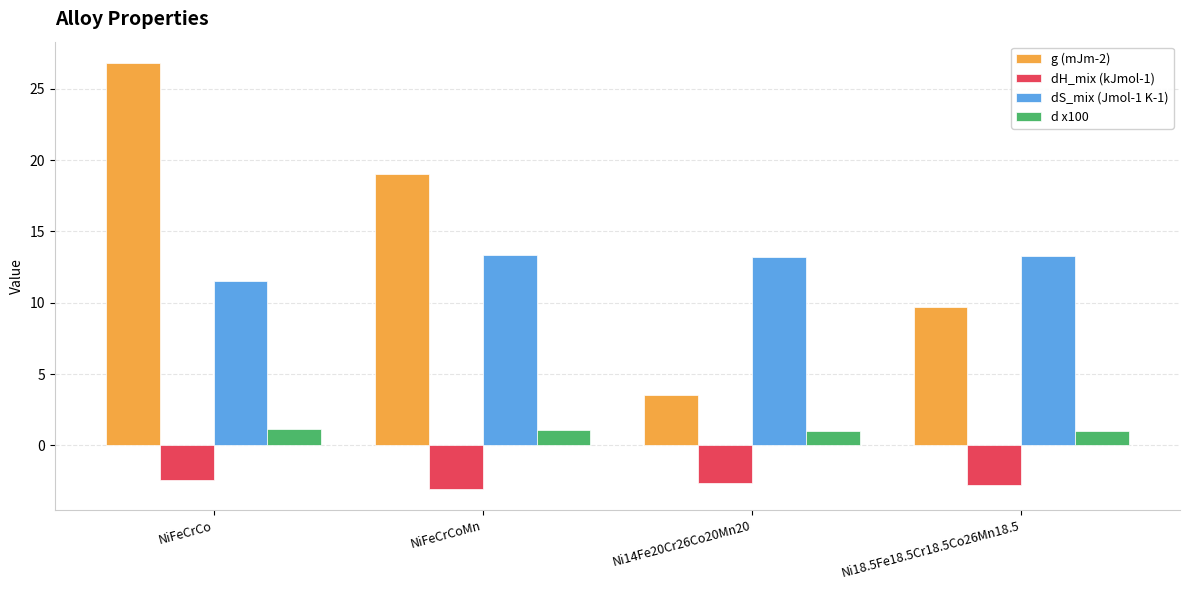

Where is dS_mix (Jmol-1 K-1) nearest to the value 12?

NiFeCrCo